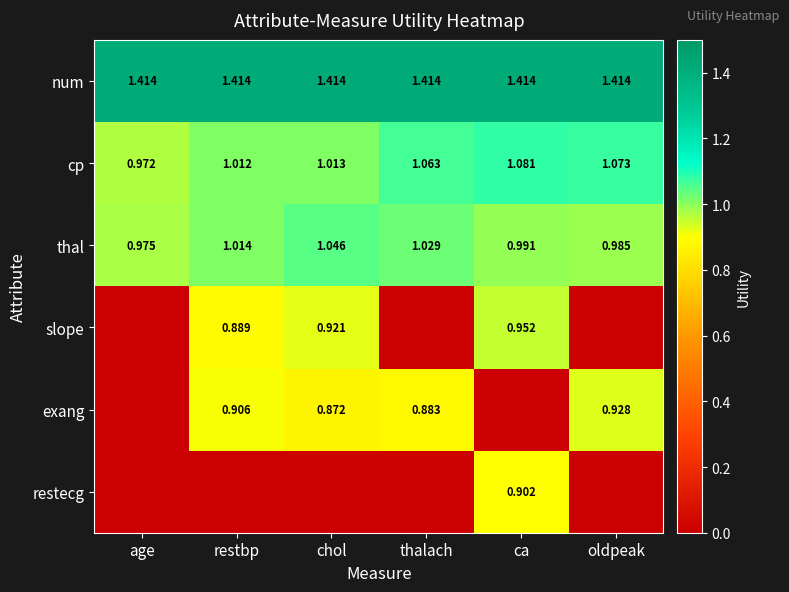

At which category is the sum across all series the highest?

ca